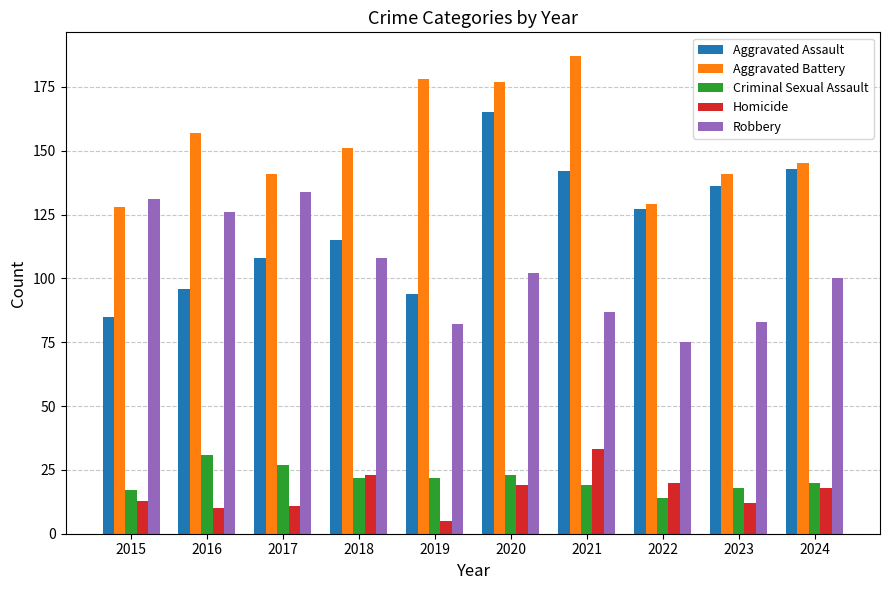

What is the sum of all Aggravated Assault values?

1211